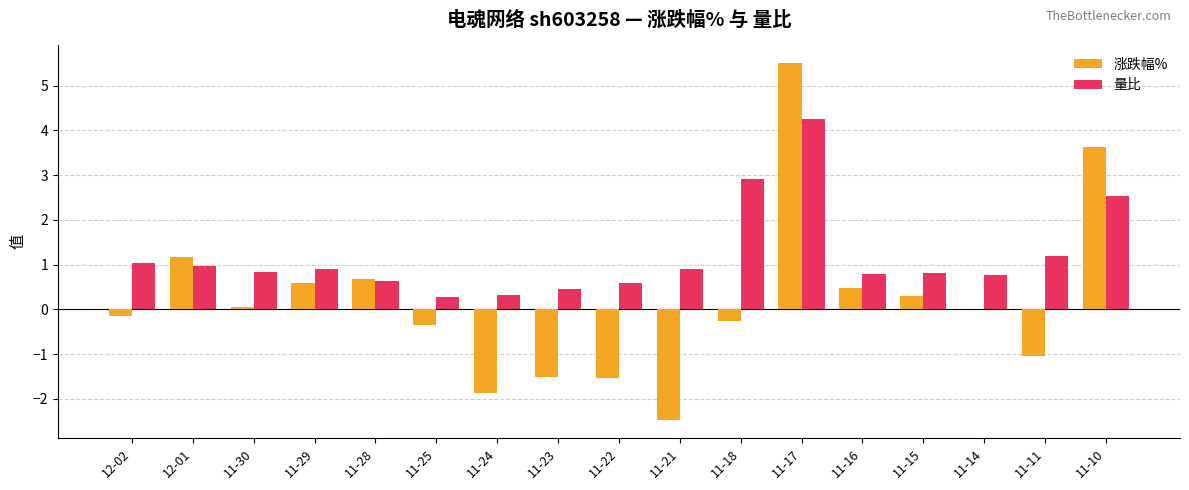

What is the sum of all 量比 values?

20.2